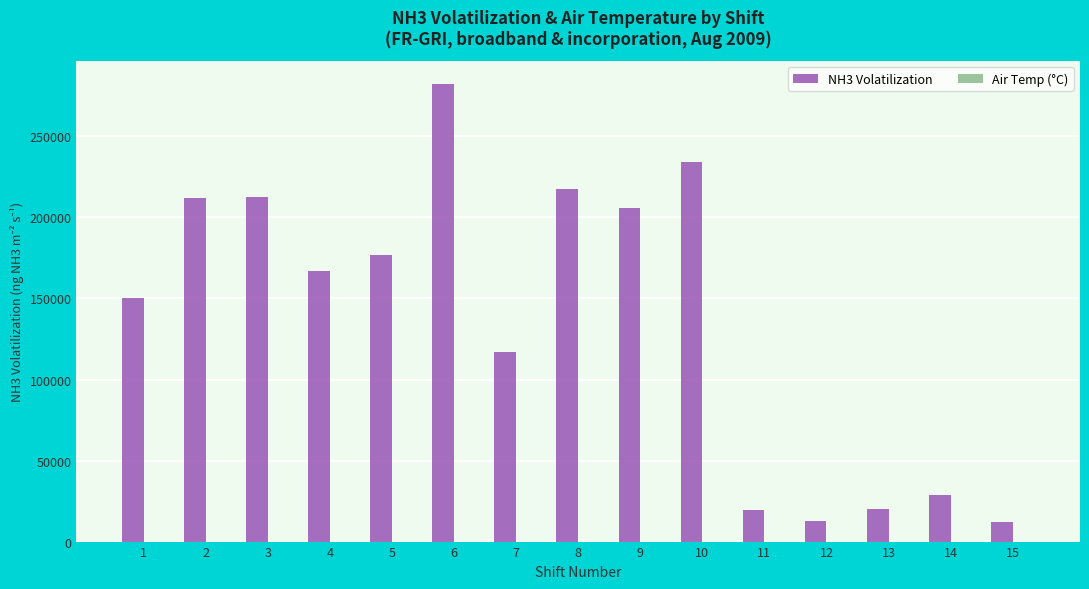

Which series has the largest total across all categories?

NH3 Volatilization